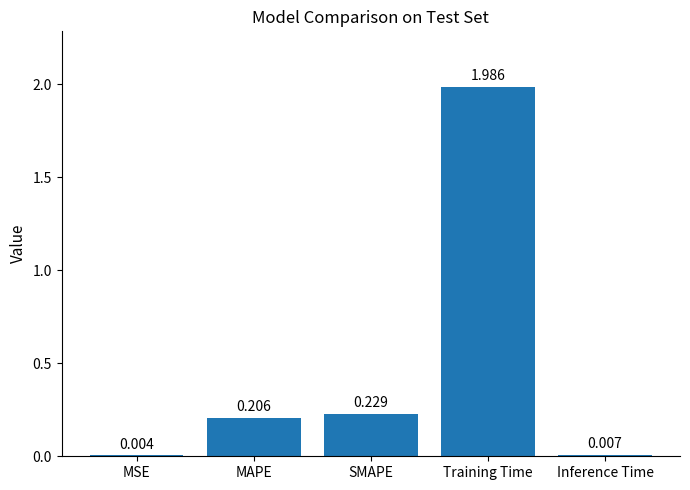

At which label is the value closest to 0?

MSE